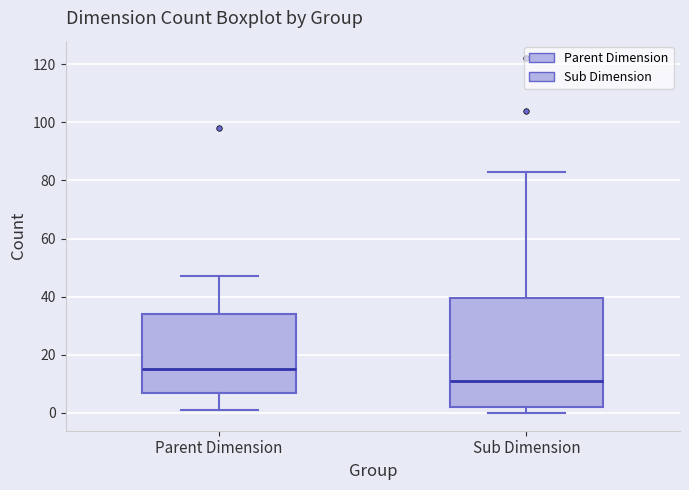

Reading left to right, read every box against the y-axis: the position of its median line, the range the box covers, and the ends of its whiskers. The values are not printed on the chart, so give them approximately, as read against the axis.

Parent Dimension: median 16, box 8 to 34, whiskers 2 to 48
Sub Dimension: median 12, box 2 to 40, whiskers 0 to 84